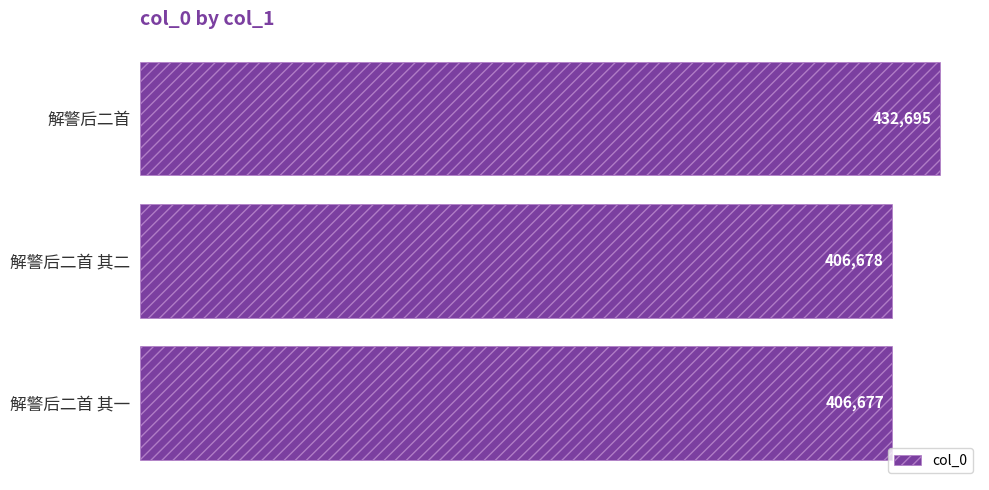

Reading top to bottom, list all the values displayed in this chart.

432695	406678	406677